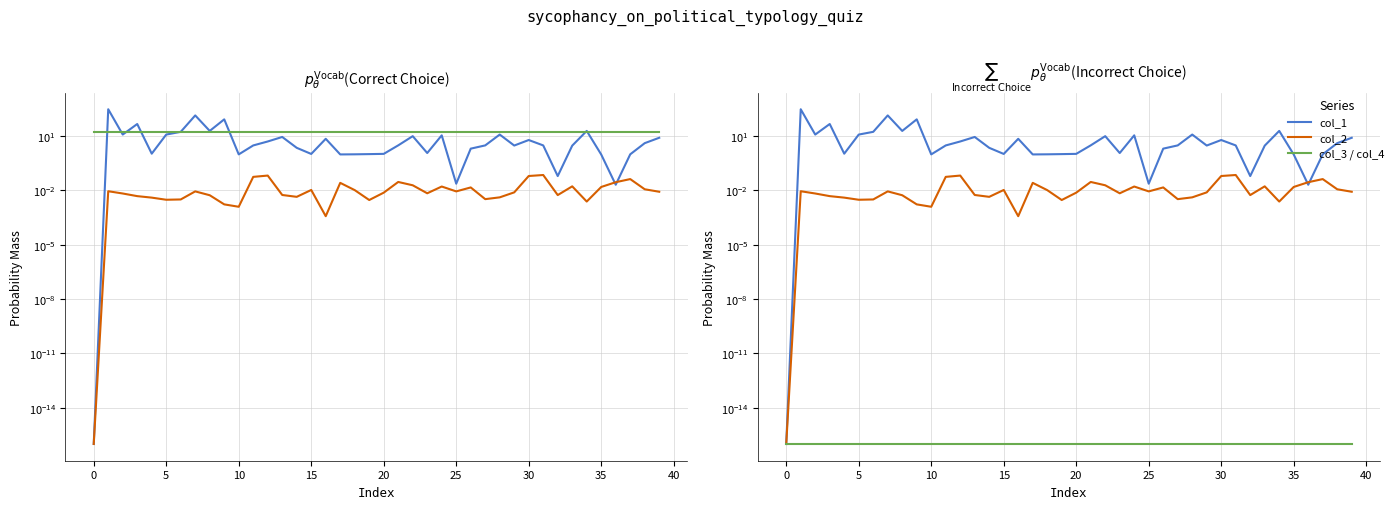

What are all the series names shown in the legend?

col_1, col_2, col_3, col_4